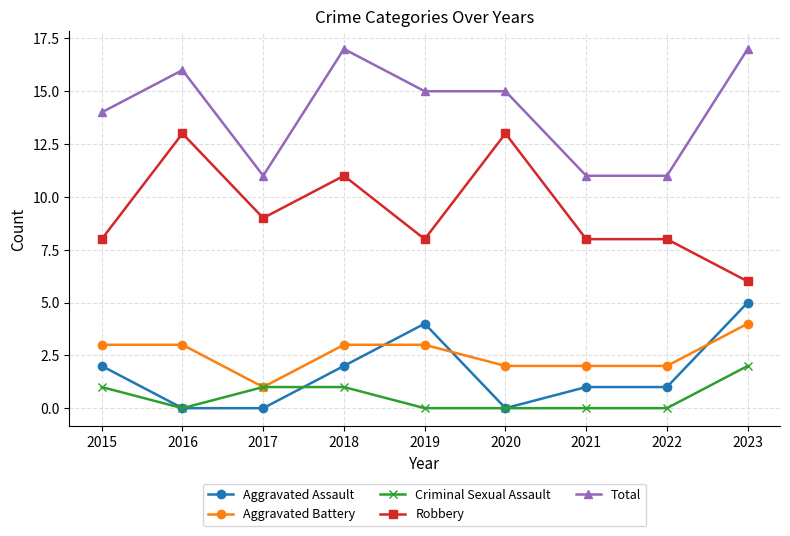

True or false: Criminal Sexual Assault and Robbery intersect in this chart.

False